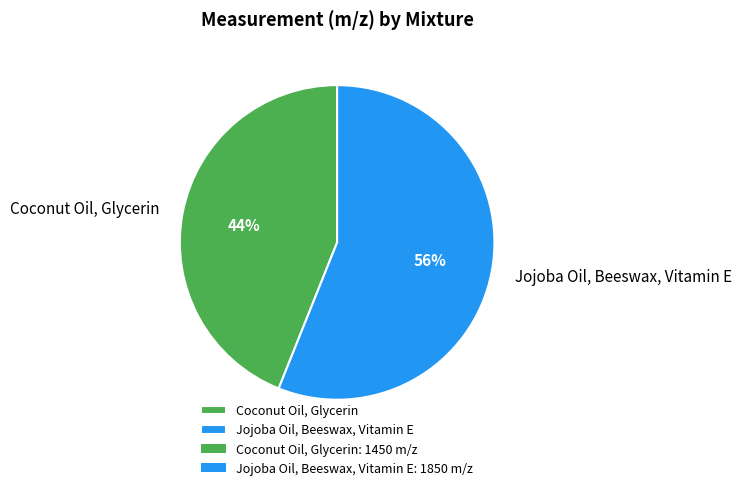

What is the smallest slice in the pie chart?

Coconut Oil, Glycerin